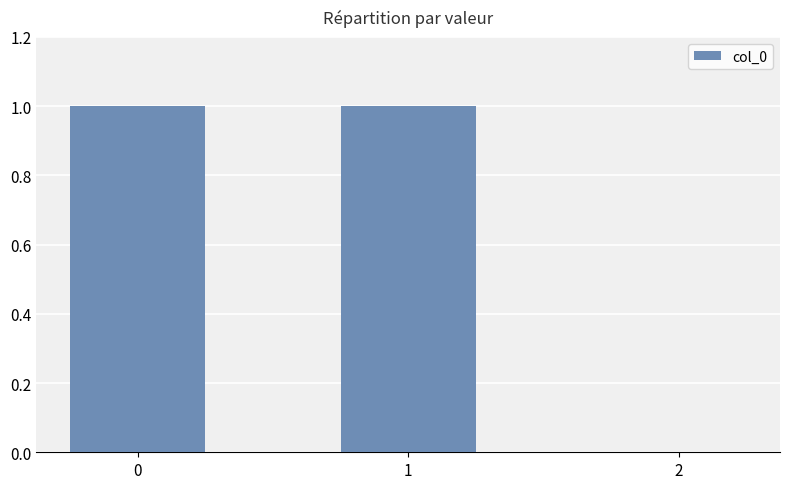

True or false: the data shows 2 at 0.

False